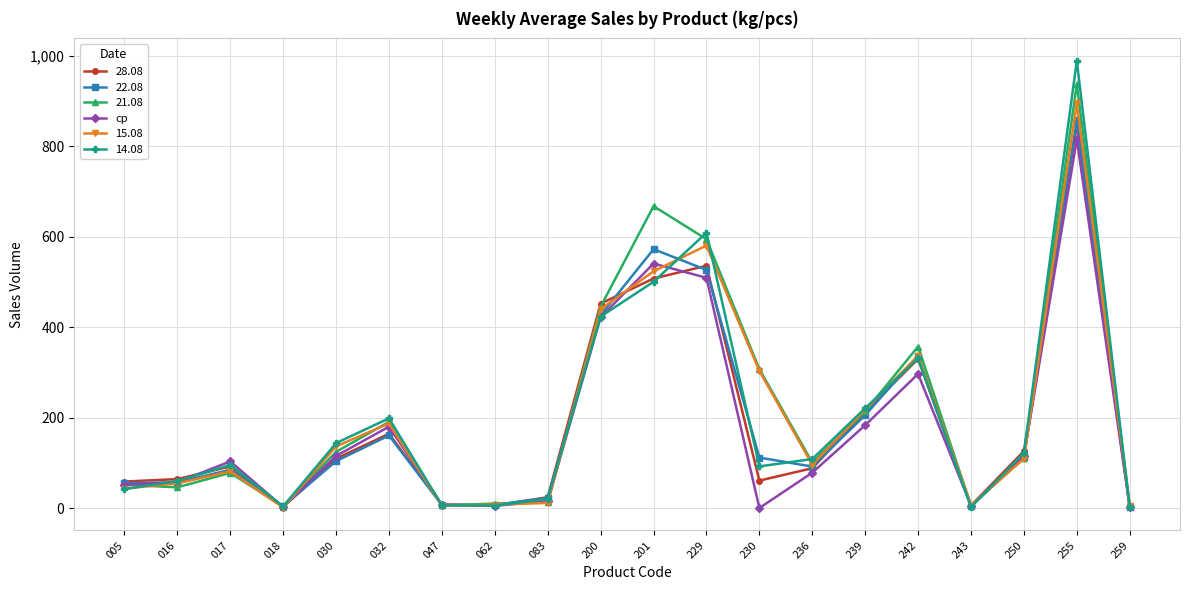

What is the highest value of the 15.08 series?

894.6